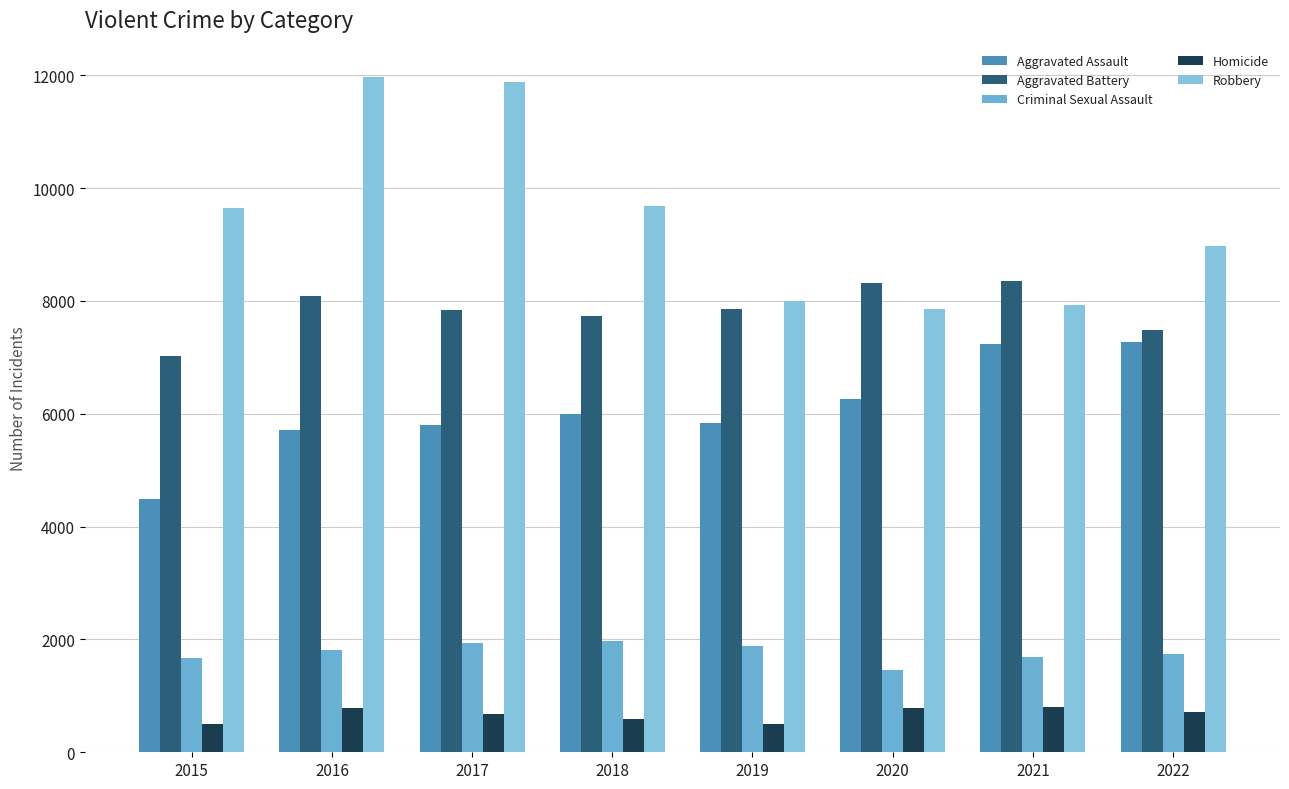

At which category is the sum across all series the highest?

2016